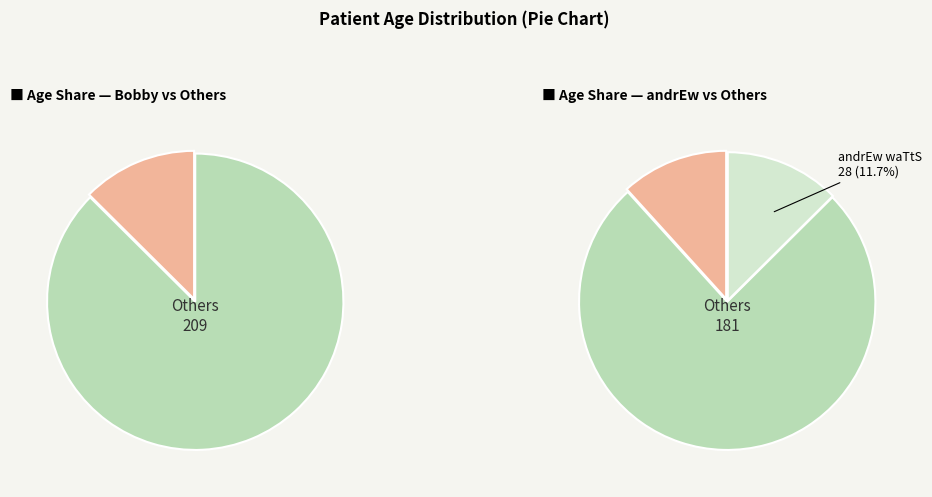

How many slices are in this pie chart?

5